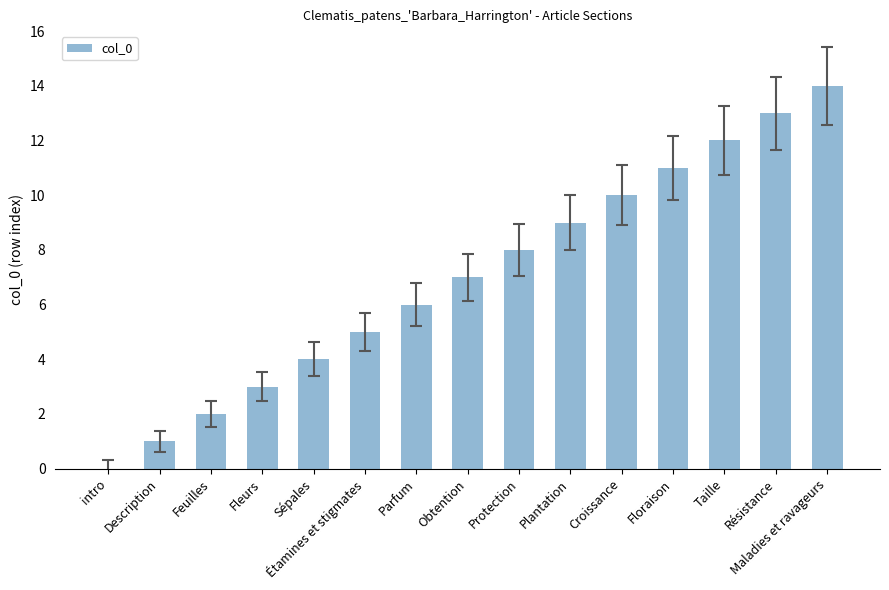

True or false: the data shows 9 at Obtention.

False